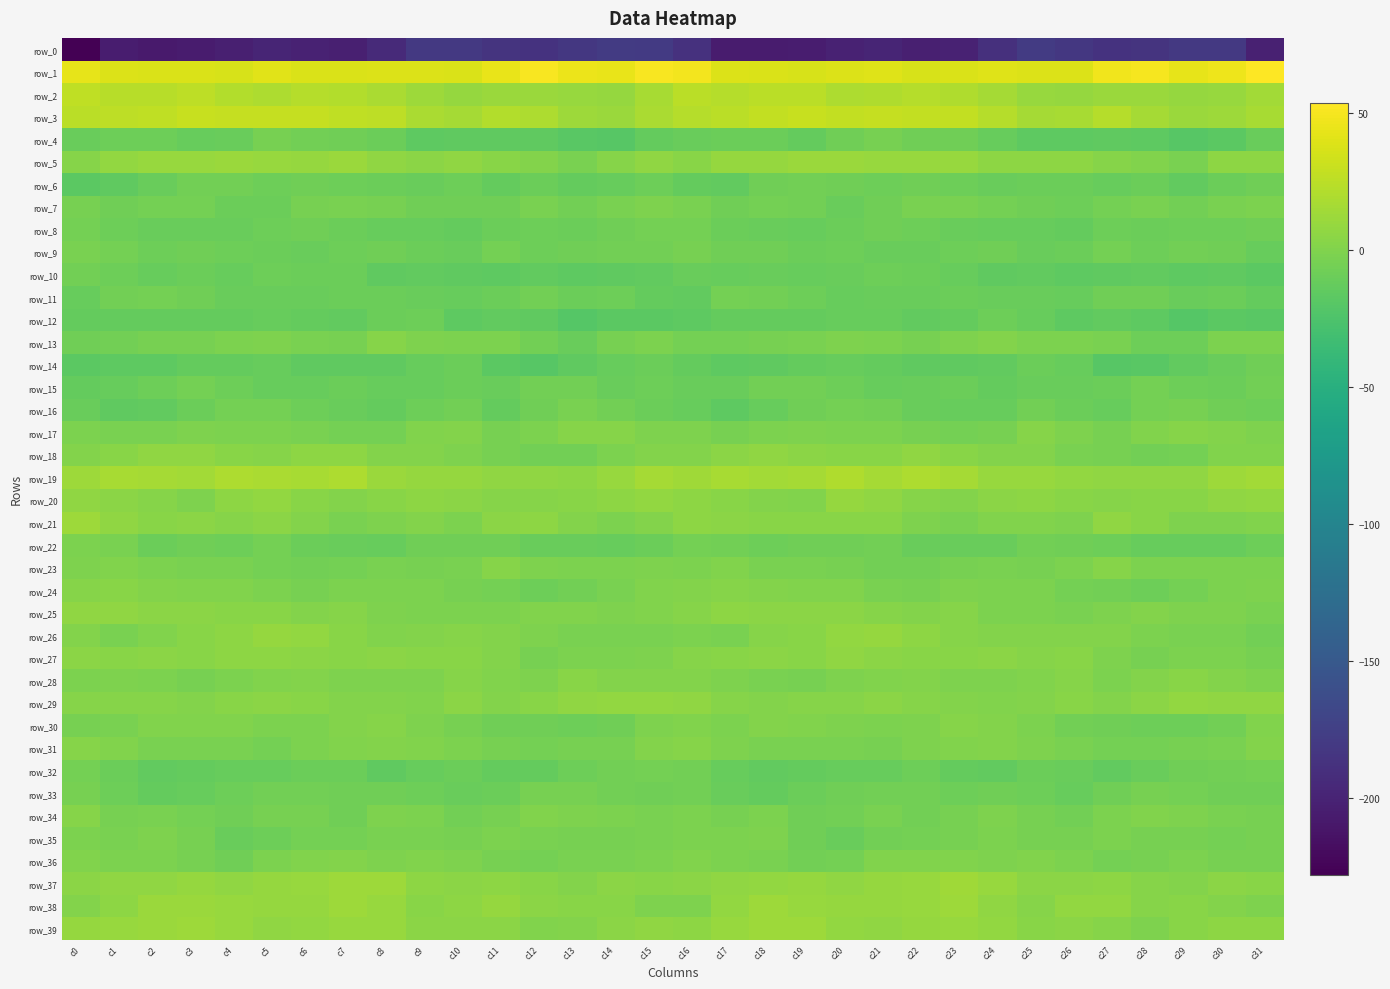

Is it true that row_8 equals -13.0 at c26?

True